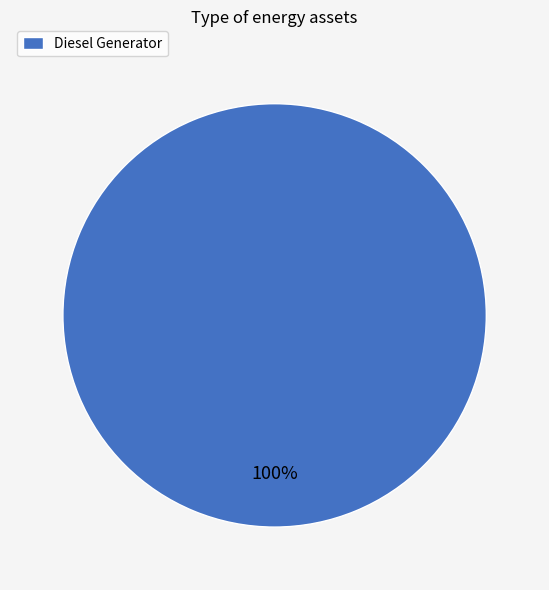

Count the number of slices in the pie.

1